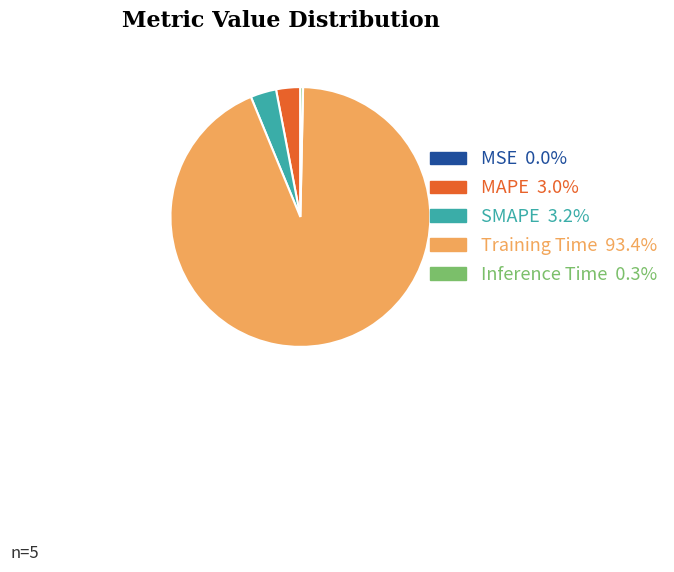

Does Training Time represent more than half of the total?

Yes